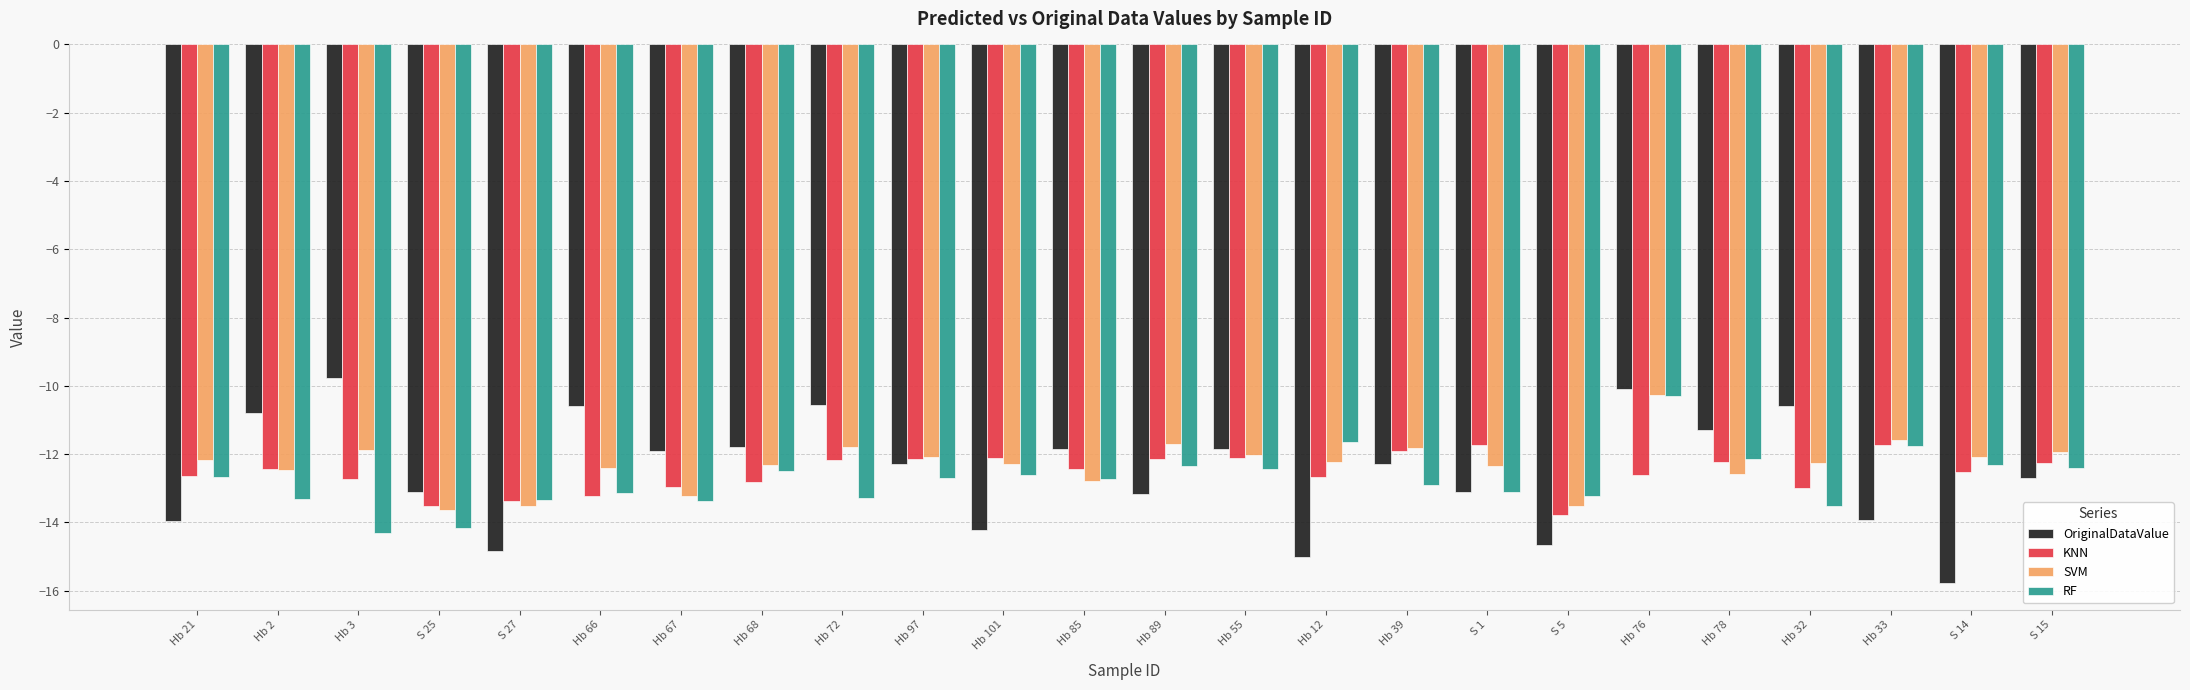

What is the label of the 16th bar from the left?

Hb 39